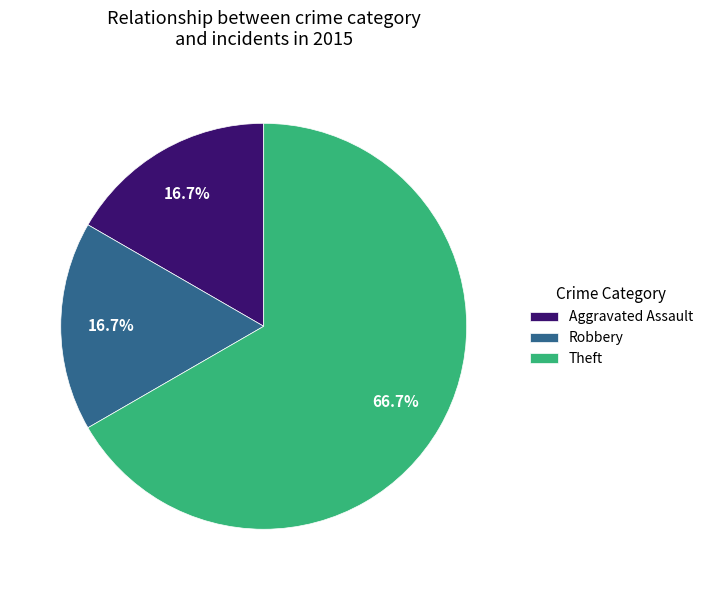

Is there a majority slice in this chart?

Yes